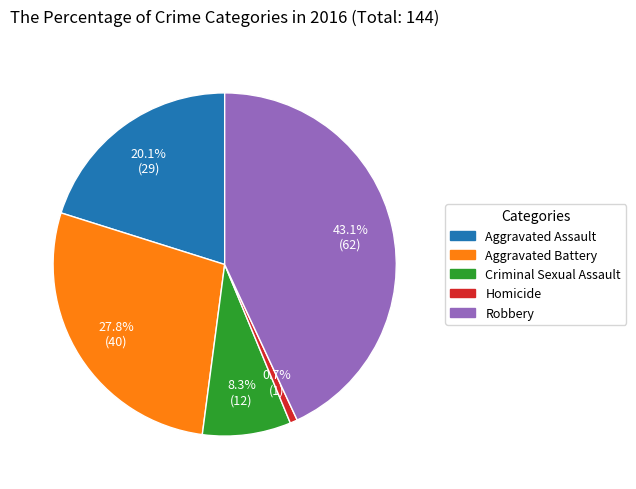

Approximately how many times larger is the value at Robbery compared to Homicide?

62.0